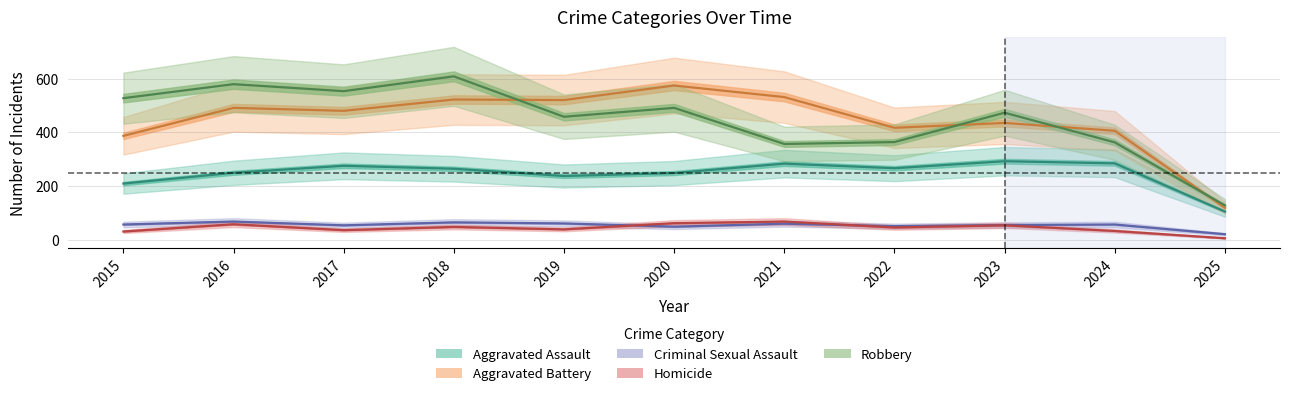

At which category does Aggravated Battery reach its first local valley?

2017